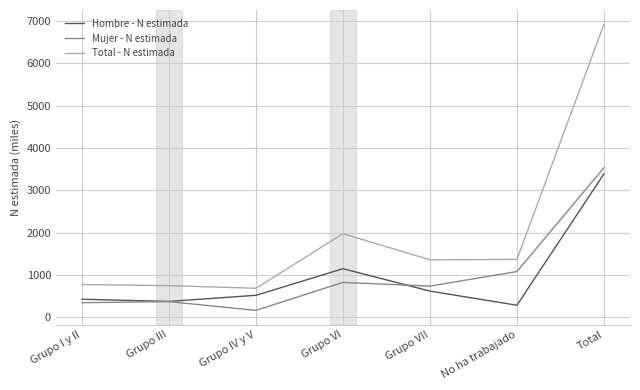

The value of Mujer - N estimada at Grupo VI is 368.6. True or false?

False